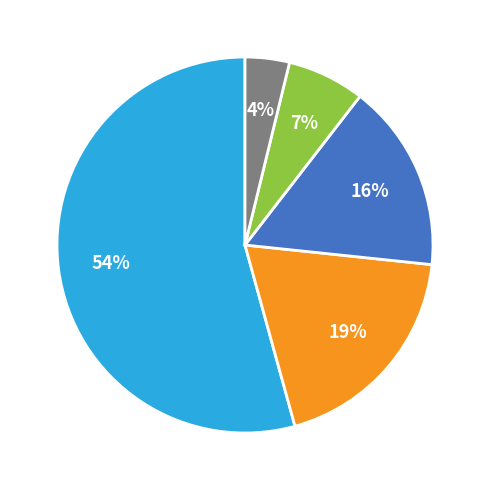

Is there any slice that represents more than half of the pie?

Yes